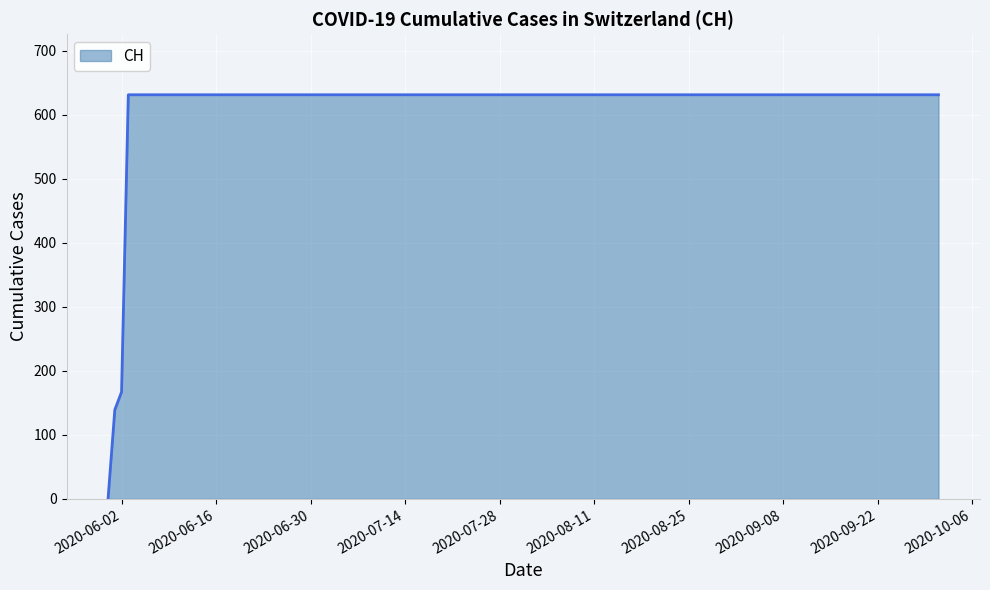

How many distinct data groups are displayed?

1